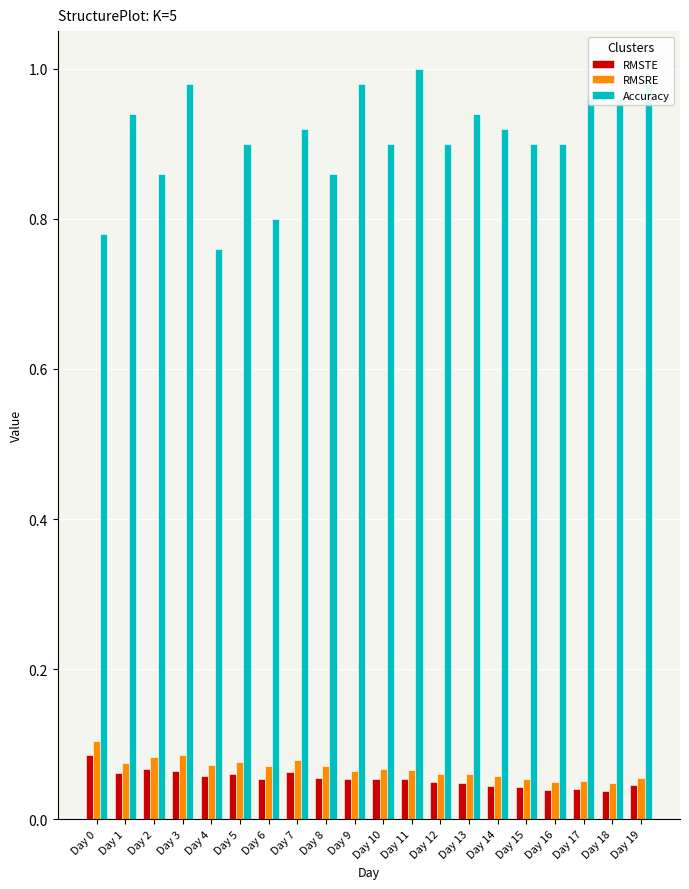

What is the spread (max minus min) of values at Day 4?

0.7